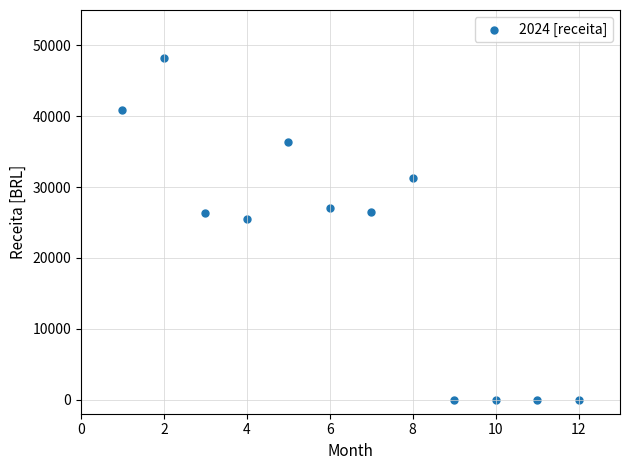

What is the average X value?

6.5